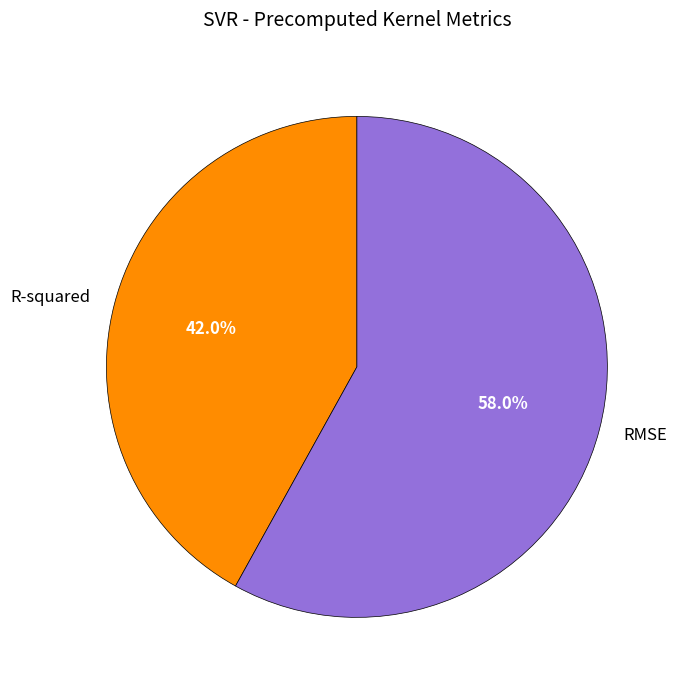

Which category has the biggest portion of the pie?

RMSE